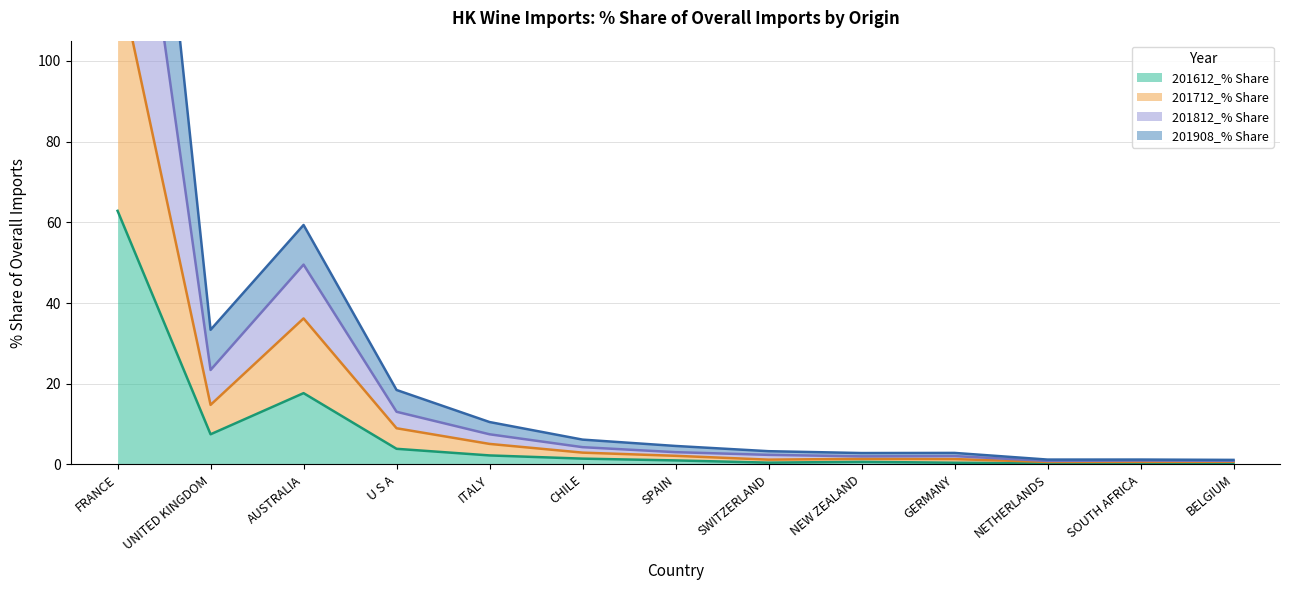

What is the lowest value of the 201712_% Share series?

0.6